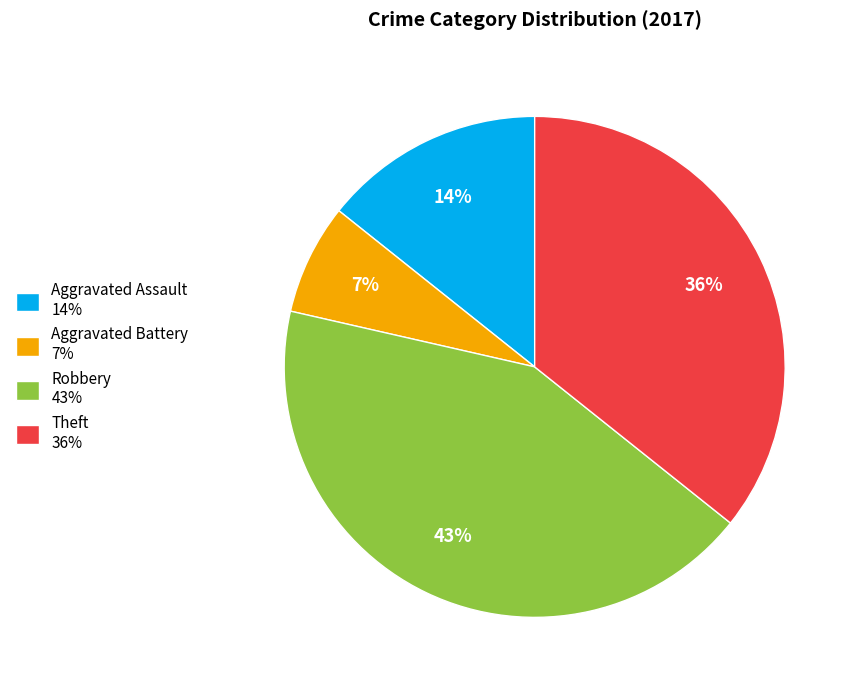

How many slices are in this pie chart?

4